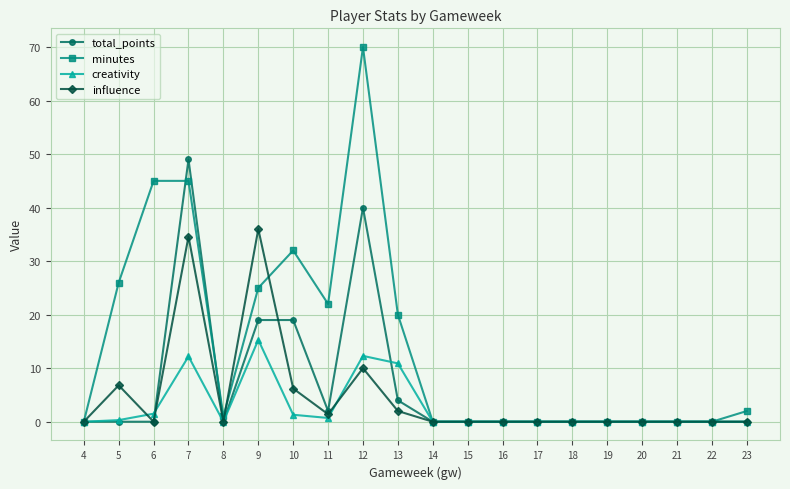

What is the total value across all series at 5?

33.1